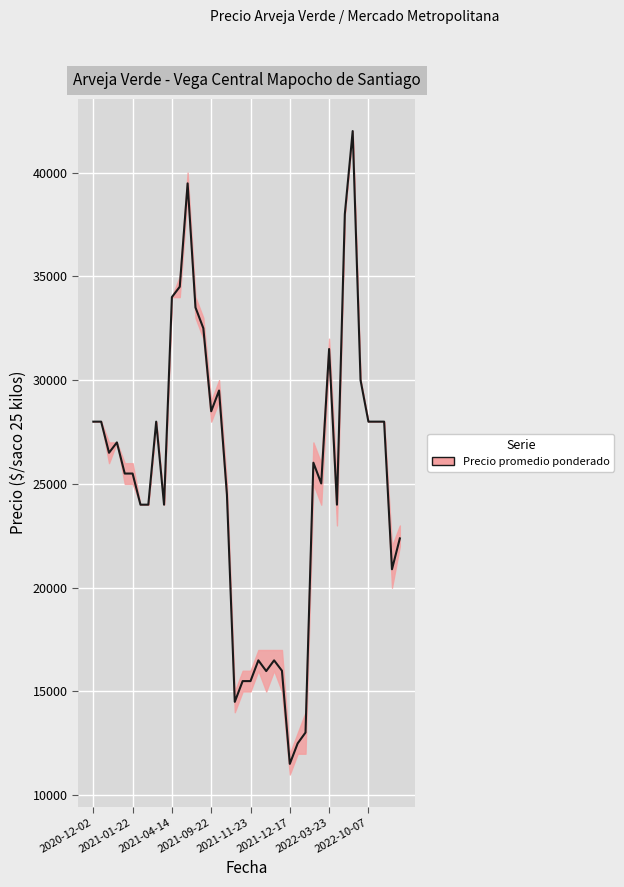

How many data points in Precio promedio ponderado are above 26023?

19